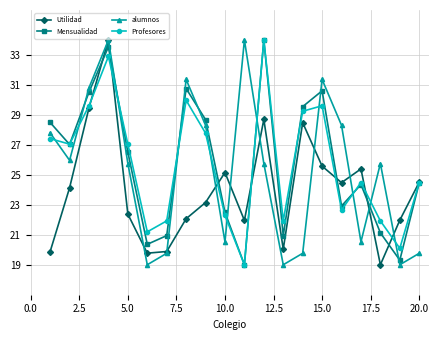

What is the minimum value for alumnos?

19.0